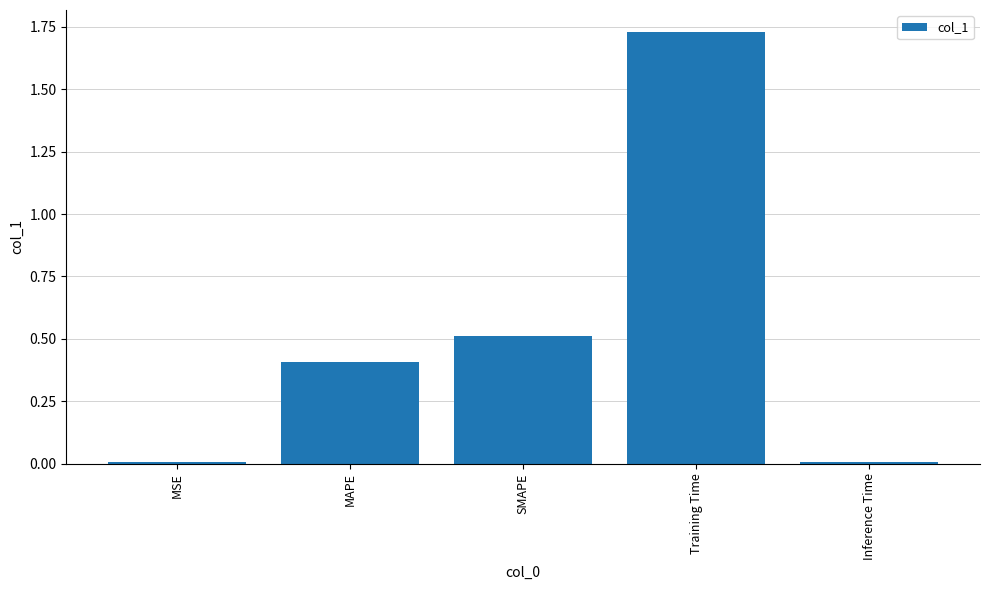

The chart shows a value of 0.5 at SMAPE. True or false?

True